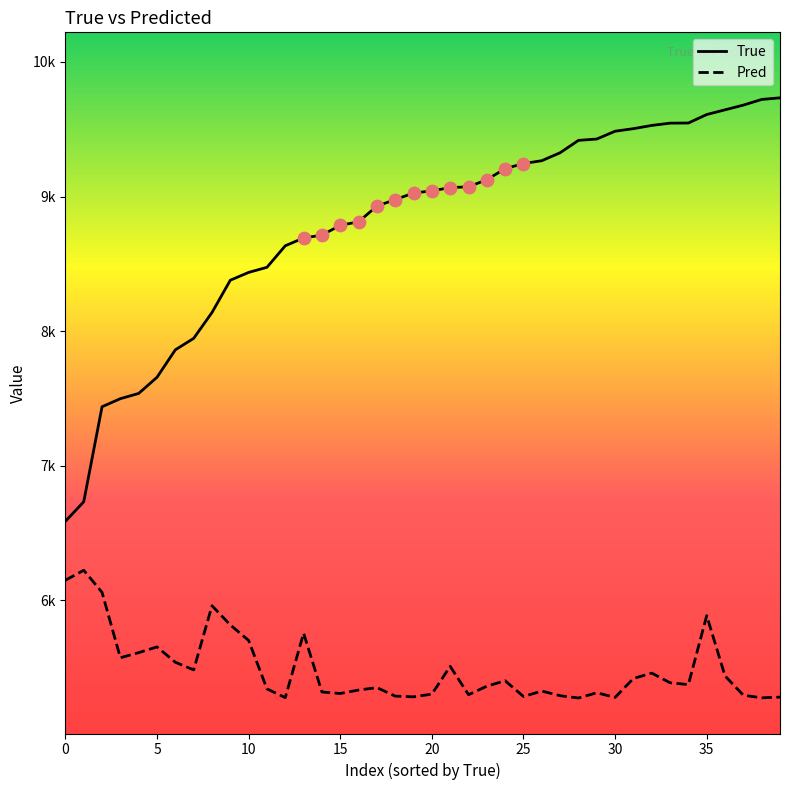

What are all the series names shown in the legend?

True, Pred